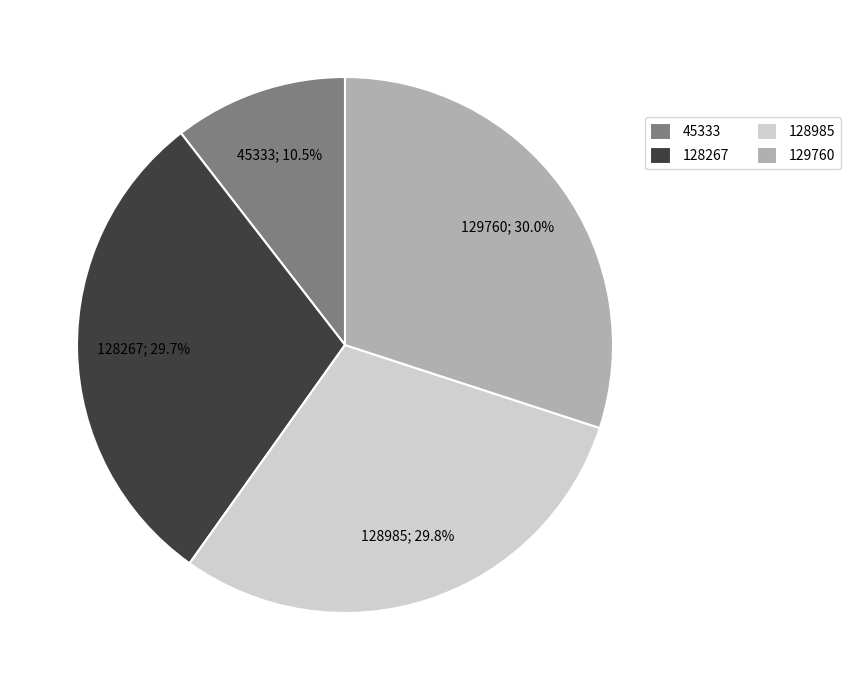

What is the total percentage of 128985 and 45333?

40.3%